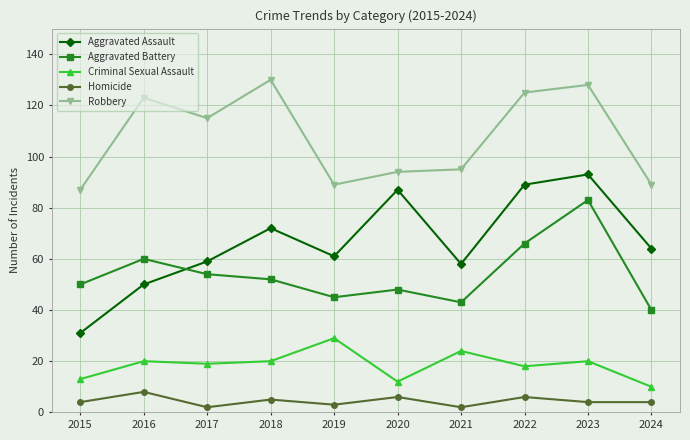

In Homicide, how many points are higher than both neighbors (excluding endpoints)?

4